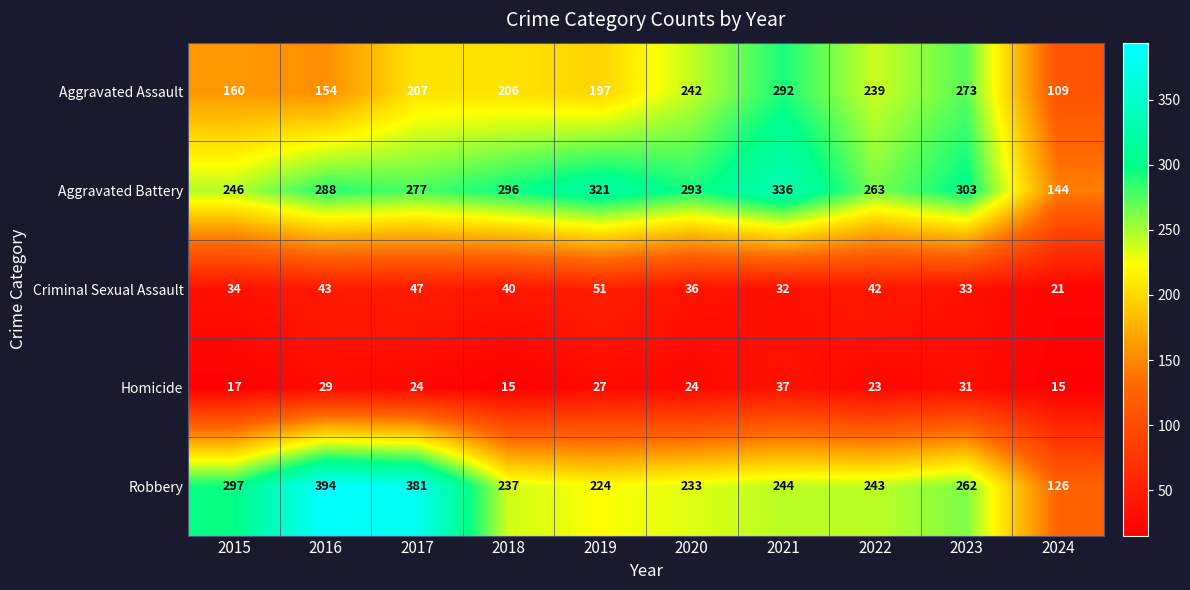

The Aggravated Battery series shows 263 at 2022. True or false?

True